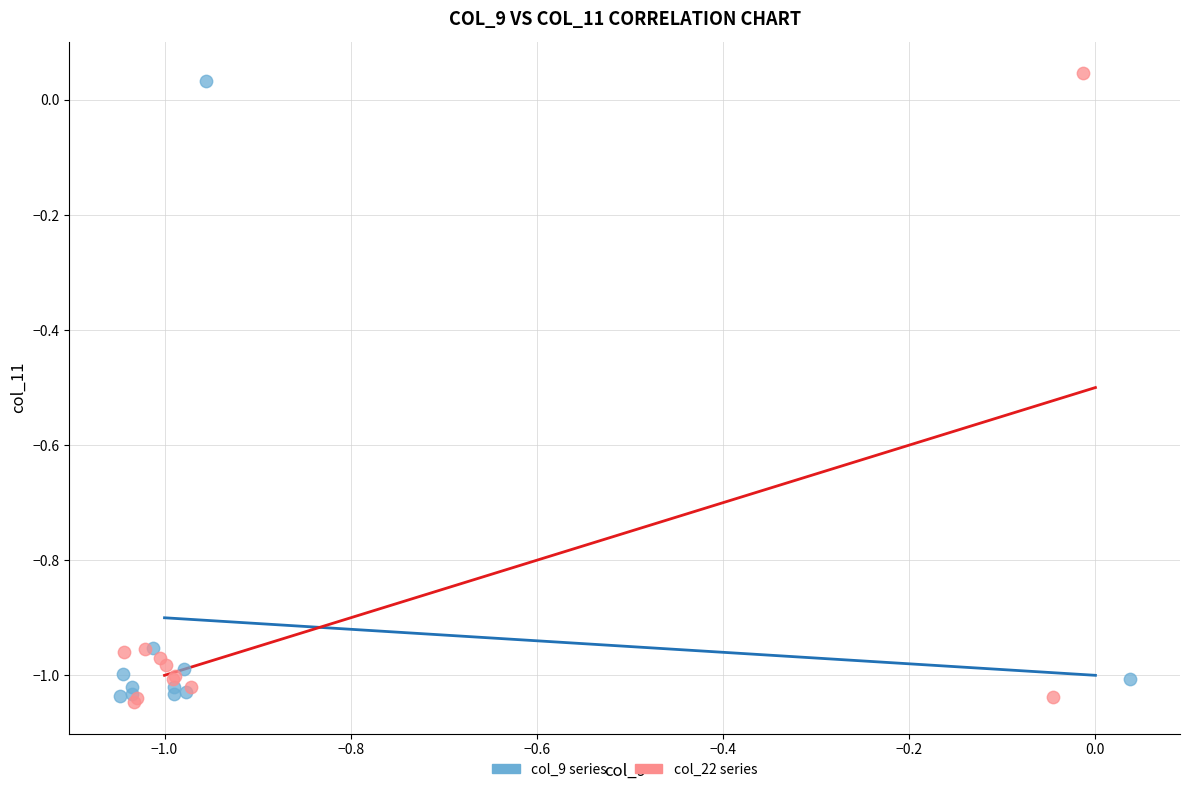

Which series has the widest spread of Y values?

col_22 series